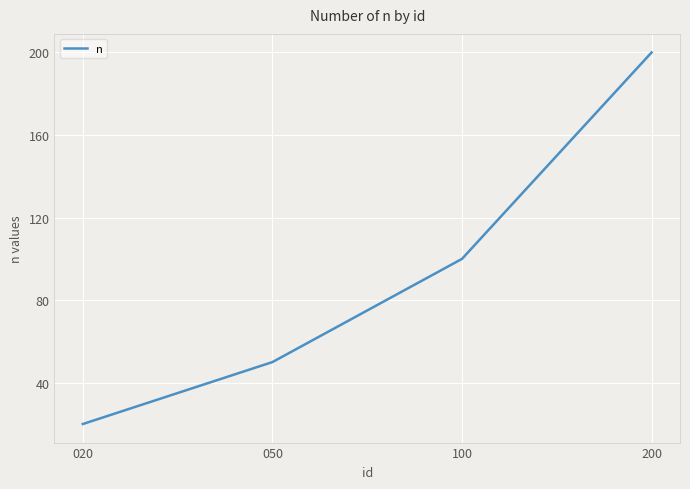

What is the ratio of the value at 050 to the value at 020?

2.5